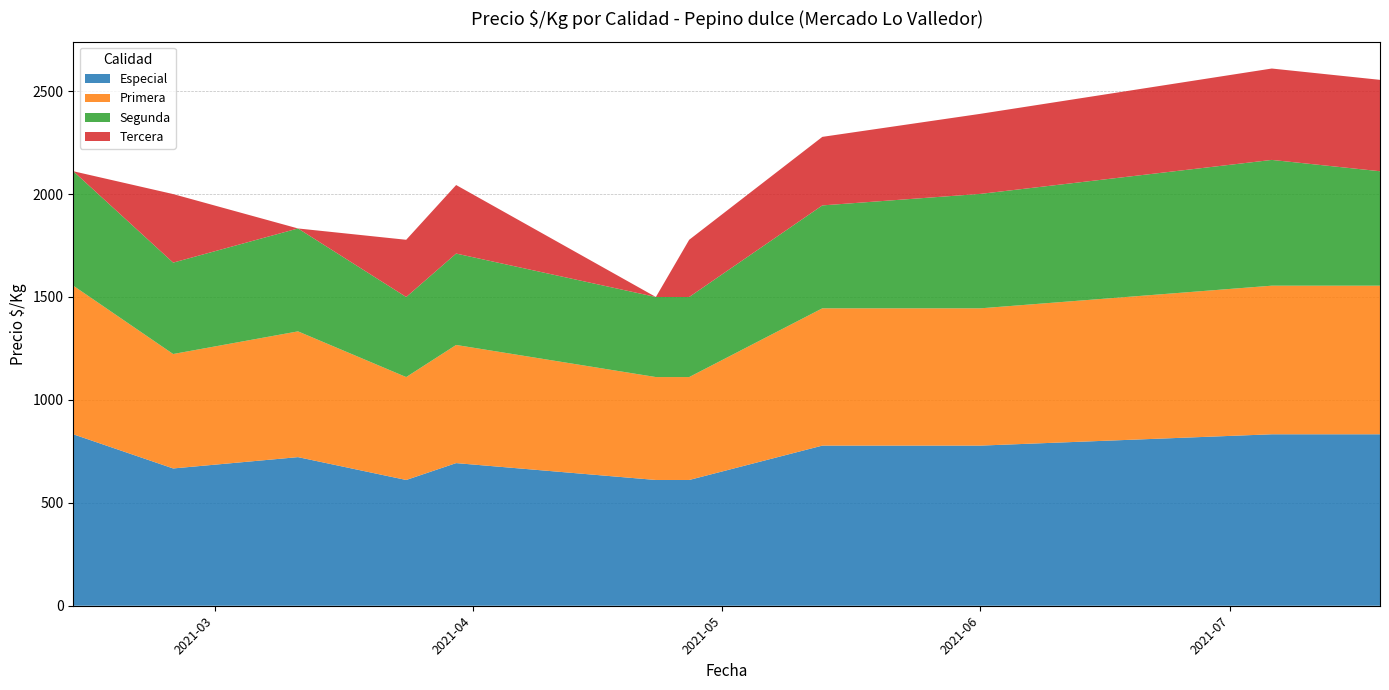

Reading left to right, what are all the values shown in this chart?

Especial: 833	667	722	611	693	611	611	778	778	833	833
Primera: 722	556	611	500	574	500	500	667	667	722	722
Segunda: 556	444	500	389	444	389	389	500	556	611	556
Tercera: 0	333	0	278	333	0	278	333	389	444	444